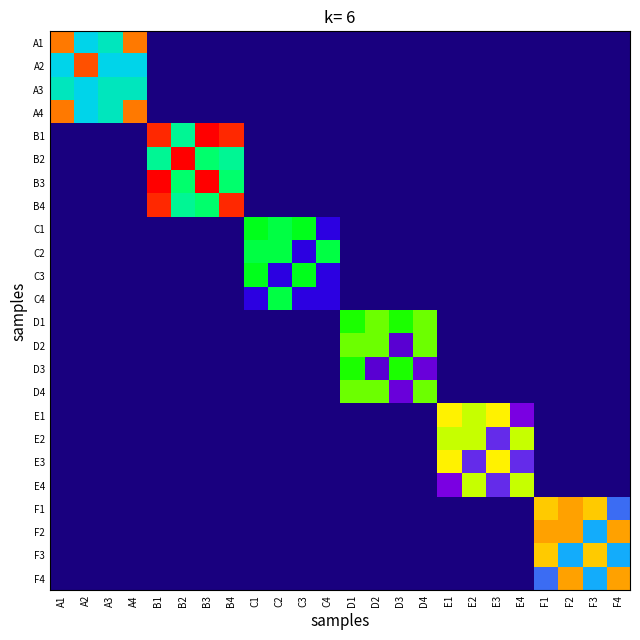

Reading left to right, list all the values displayed in this chart.

A1: A1=25	A2=13	A3=14	A4=25	B1=0	B2=0	B3=0	B4=0	C1=0	C2=0	C3=0	C4=0	D1=0	D2=0	D3=0	D4=0	E1=0	E2=0	E3=0	E4=0	F1=0	F2=0	F3=0	F4=0
A2: A1=13	A2=26	A3=13	A4=13	B1=0	B2=0	B3=0	B4=0	C1=0	C2=0	C3=0	C4=0	D1=0	D2=0	D3=0	D4=0	E1=0	E2=0	E3=0	E4=0	F1=0	F2=0	F3=0	F4=0
A3: A1=14	A2=13	A3=14	A4=14	B1=0	B2=0	B3=0	B4=0	C1=0	C2=0	C3=0	C4=0	D1=0	D2=0	D3=0	D4=0	E1=0	E2=0	E3=0	E4=0	F1=0	F2=0	F3=0	F4=0
A4: A1=25	A2=13	A3=14	A4=25	B1=0	B2=0	B3=0	B4=0	C1=0	C2=0	C3=0	C4=0	D1=0	D2=0	D3=0	D4=0	E1=0	E2=0	E3=0	E4=0	F1=0	F2=0	F3=0	F4=0
B1: A1=0	A2=0	A3=0	A4=0	B1=27	B2=15	B3=28	B4=27	C1=0	C2=0	C3=0	C4=0	D1=0	D2=0	D3=0	D4=0	E1=0	E2=0	E3=0	E4=0	F1=0	F2=0	F3=0	F4=0
B2: A1=0	A2=0	A3=0	A4=0	B1=15	B2=28	B3=16	B4=15	C1=0	C2=0	C3=0	C4=0	D1=0	D2=0	D3=0	D4=0	E1=0	E2=0	E3=0	E4=0	F1=0	F2=0	F3=0	F4=0
B3: A1=0	A2=0	A3=0	A4=0	B1=28	B2=16	B3=28	B4=16	C1=0	C2=0	C3=0	C4=0	D1=0	D2=0	D3=0	D4=0	E1=0	E2=0	E3=0	E4=0	F1=0	F2=0	F3=0	F4=0
B4: A1=0	A2=0	A3=0	A4=0	B1=27	B2=15	B3=16	B4=27	C1=0	C2=0	C3=0	C4=0	D1=0	D2=0	D3=0	D4=0	E1=0	E2=0	E3=0	E4=0	F1=0	F2=0	F3=0	F4=0
C1: A1=0	A2=0	A3=0	A4=0	B1=0	B2=0	B3=0	B4=0	C1=18	C2=17	C3=18	C4=5	D1=0	D2=0	D3=0	D4=0	E1=0	E2=0	E3=0	E4=0	F1=0	F2=0	F3=0	F4=0
C2: A1=0	A2=0	A3=0	A4=0	B1=0	B2=0	B3=0	B4=0	C1=17	C2=17	C3=5	C4=17	D1=0	D2=0	D3=0	D4=0	E1=0	E2=0	E3=0	E4=0	F1=0	F2=0	F3=0	F4=0
C3: A1=0	A2=0	A3=0	A4=0	B1=0	B2=0	B3=0	B4=0	C1=18	C2=5	C3=18	C4=5	D1=0	D2=0	D3=0	D4=0	E1=0	E2=0	E3=0	E4=0	F1=0	F2=0	F3=0	F4=0
C4: A1=0	A2=0	A3=0	A4=0	B1=0	B2=0	B3=0	B4=0	C1=5	C2=17	C3=5	C4=5	D1=0	D2=0	D3=0	D4=0	E1=0	E2=0	E3=0	E4=0	F1=0	F2=0	F3=0	F4=0
D1: A1=0	A2=0	A3=0	A4=0	B1=0	B2=0	B3=0	B4=0	C1=0	C2=0	C3=0	C4=0	D1=19	D2=20	D3=19	D4=20	E1=0	E2=0	E3=0	E4=0	F1=0	F2=0	F3=0	F4=0
D2: A1=0	A2=0	A3=0	A4=0	B1=0	B2=0	B3=0	B4=0	C1=0	C2=0	C3=0	C4=0	D1=20	D2=20	D3=7	D4=20	E1=0	E2=0	E3=0	E4=0	F1=0	F2=0	F3=0	F4=0
D3: A1=0	A2=0	A3=0	A4=0	B1=0	B2=0	B3=0	B4=0	C1=0	C2=0	C3=0	C4=0	D1=19	D2=7	D3=19	D4=8	E1=0	E2=0	E3=0	E4=0	F1=0	F2=0	F3=0	F4=0
D4: A1=0	A2=0	A3=0	A4=0	B1=0	B2=0	B3=0	B4=0	C1=0	C2=0	C3=0	C4=0	D1=20	D2=20	D3=8	D4=20	E1=0	E2=0	E3=0	E4=0	F1=0	F2=0	F3=0	F4=0
E1: A1=0	A2=0	A3=0	A4=0	B1=0	B2=0	B3=0	B4=0	C1=0	C2=0	C3=0	C4=0	D1=0	D2=0	D3=0	D4=0	E1=22	E2=21	E3=22	E4=9	F1=0	F2=0	F3=0	F4=0
E2: A1=0	A2=0	A3=0	A4=0	B1=0	B2=0	B3=0	B4=0	C1=0	C2=0	C3=0	C4=0	D1=0	D2=0	D3=0	D4=0	E1=21	E2=21	E3=10	E4=21	F1=0	F2=0	F3=0	F4=0
E3: A1=0	A2=0	A3=0	A4=0	B1=0	B2=0	B3=0	B4=0	C1=0	C2=0	C3=0	C4=0	D1=0	D2=0	D3=0	D4=0	E1=22	E2=10	E3=22	E4=10	F1=0	F2=0	F3=0	F4=0
E4: A1=0	A2=0	A3=0	A4=0	B1=0	B2=0	B3=0	B4=0	C1=0	C2=0	C3=0	C4=0	D1=0	D2=0	D3=0	D4=0	E1=9	E2=21	E3=10	E4=21	F1=0	F2=0	F3=0	F4=0
F1: A1=0	A2=0	A3=0	A4=0	B1=0	B2=0	B3=0	B4=0	C1=0	C2=0	C3=0	C4=0	D1=0	D2=0	D3=0	D4=0	E1=0	E2=0	E3=0	E4=0	F1=23	F2=24	F3=23	F4=11
F2: A1=0	A2=0	A3=0	A4=0	B1=0	B2=0	B3=0	B4=0	C1=0	C2=0	C3=0	C4=0	D1=0	D2=0	D3=0	D4=0	E1=0	E2=0	E3=0	E4=0	F1=24	F2=24	F3=12	F4=24
F3: A1=0	A2=0	A3=0	A4=0	B1=0	B2=0	B3=0	B4=0	C1=0	C2=0	C3=0	C4=0	D1=0	D2=0	D3=0	D4=0	E1=0	E2=0	E3=0	E4=0	F1=23	F2=12	F3=23	F4=12
F4: A1=0	A2=0	A3=0	A4=0	B1=0	B2=0	B3=0	B4=0	C1=0	C2=0	C3=0	C4=0	D1=0	D2=0	D3=0	D4=0	E1=0	E2=0	E3=0	E4=0	F1=11	F2=24	F3=12	F4=24